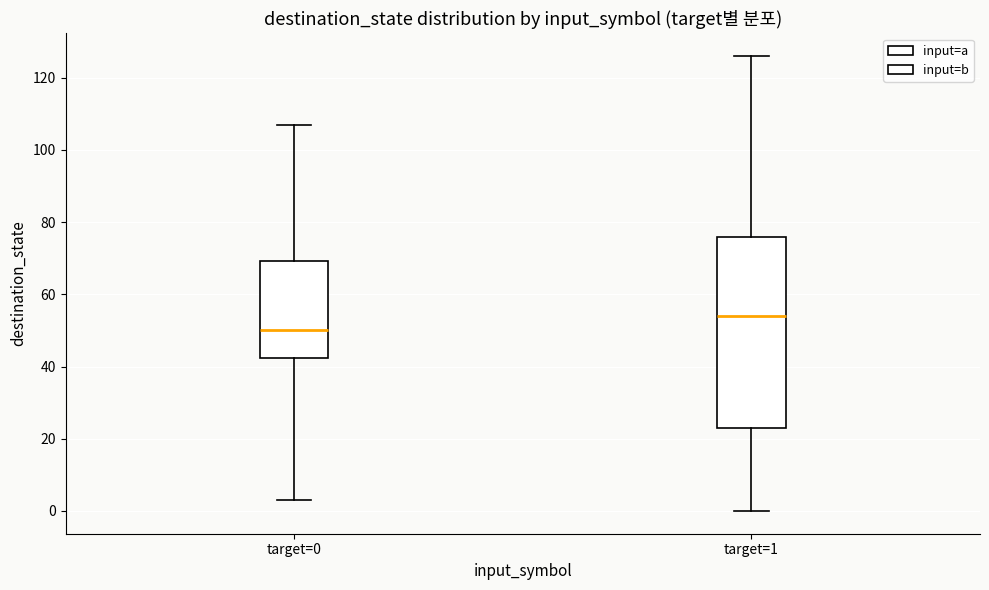

Which box is the tallest, from its lower edge to its upper edge?

target=1